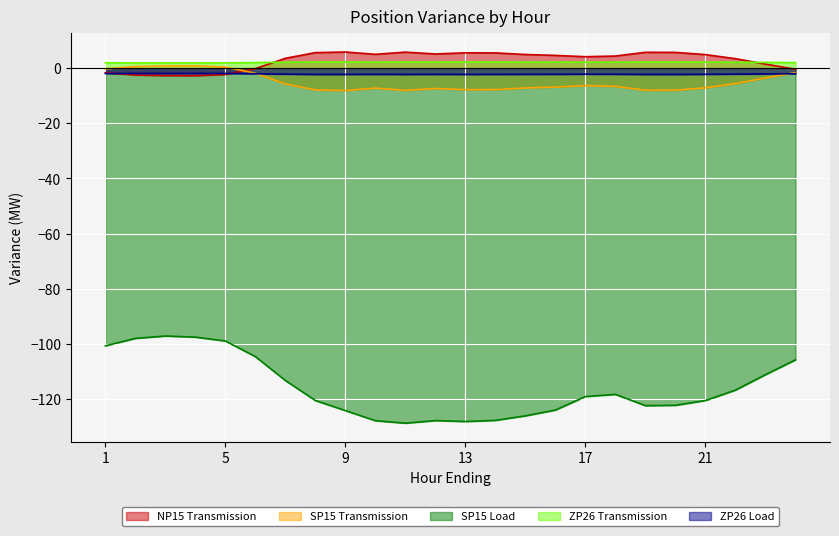

True or false: NP15 Transmission has more than 0 interior local peaks.

True